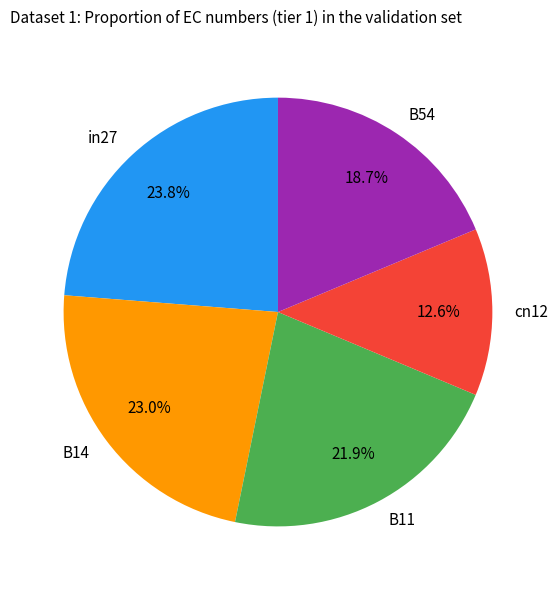

Is the sum of cn12 and B14 greater than half?

No